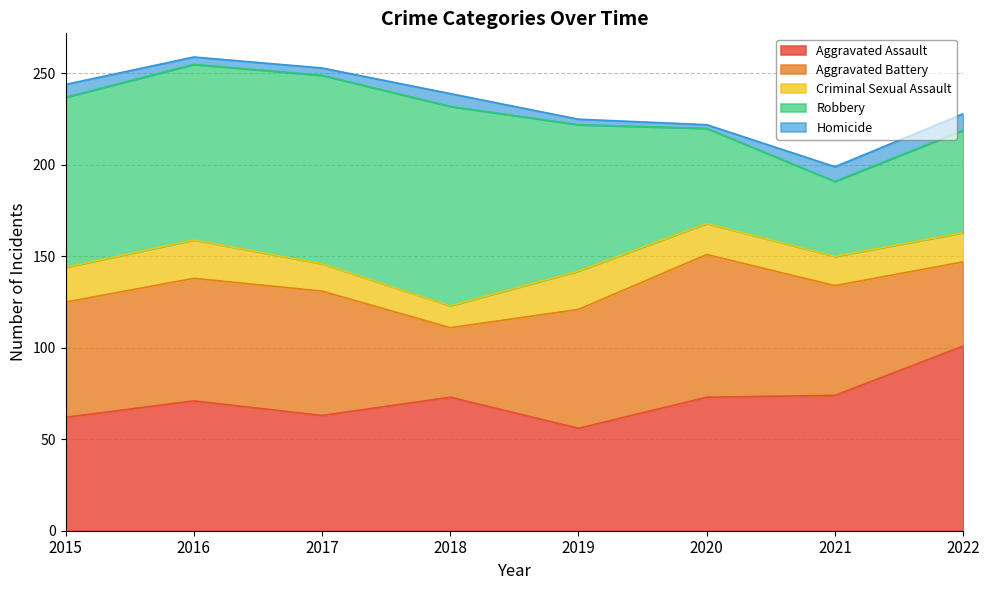

At how many categories does at least one series exceed 68?

8